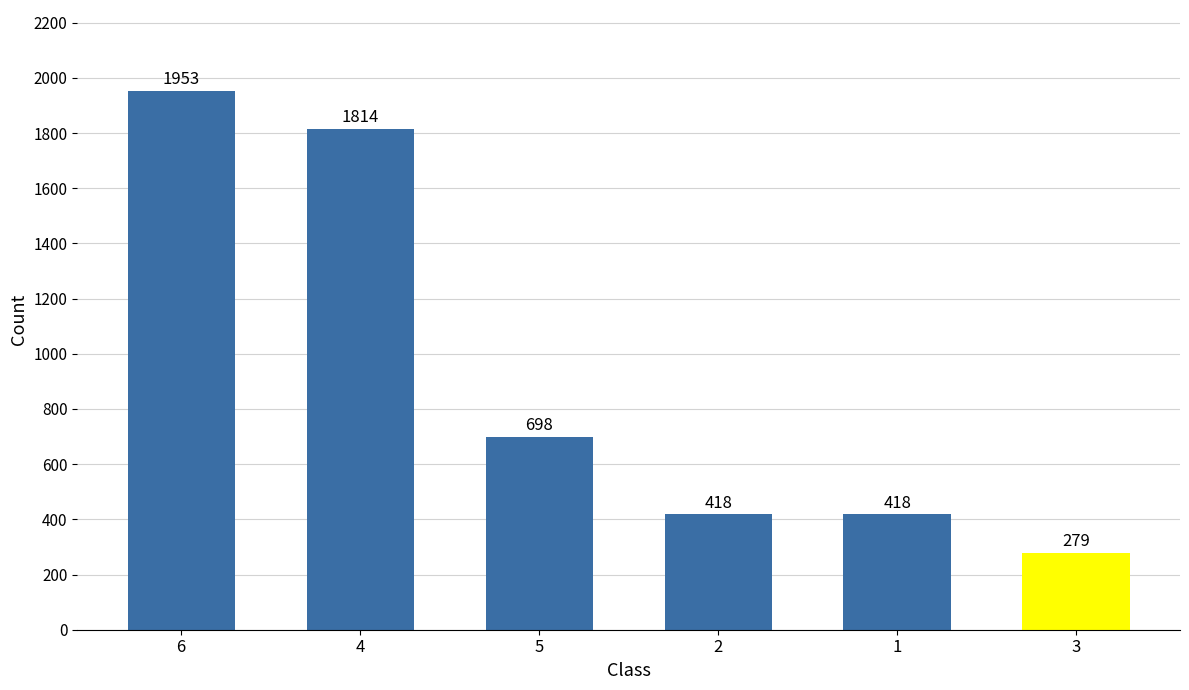

At which category does the chart reach its minimum across all series?

3